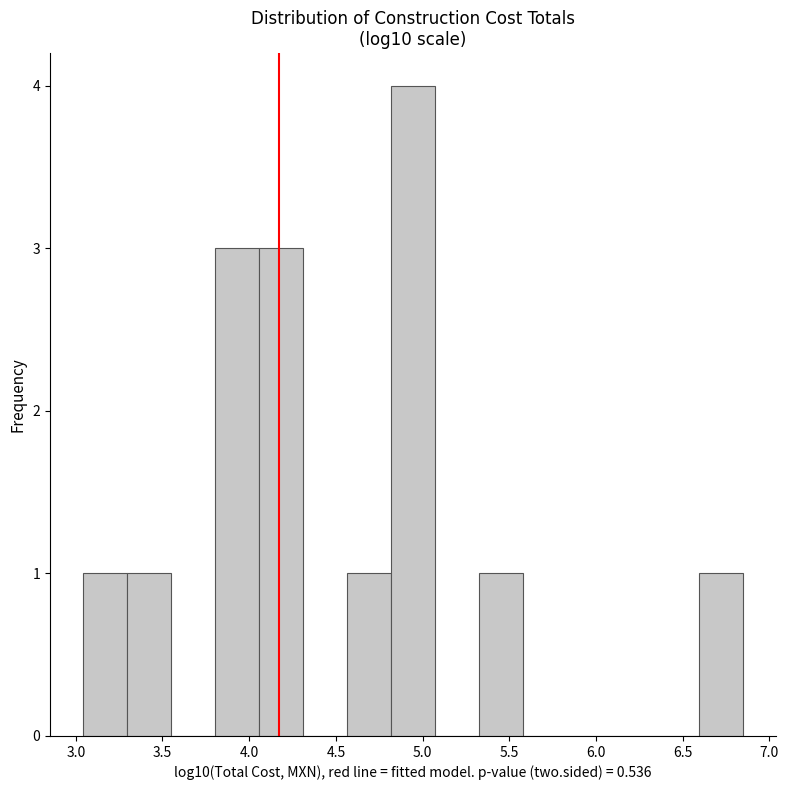

Reading left to right, transcribe this chart: for each bar, give the range it covers on the x-axis and its height. Neither the bar edges nor the heights are printed on the chart, so give them approximately, as read against the axes.

3.05 to 3.30: 1
3.30 to 3.55: 1
3.55 to 3.80: 0
3.80 to 4.05: 3
4.05 to 4.30: 3
4.30 to 4.55: 0
4.55 to 4.80: 1
4.80 to 5.05: 4
5.05 to 5.35: 0
5.35 to 5.60: 1
5.60 to 5.85: 0
5.85 to 6.10: 0
6.10 to 6.35: 0
6.35 to 6.60: 0
6.60 to 6.85: 1